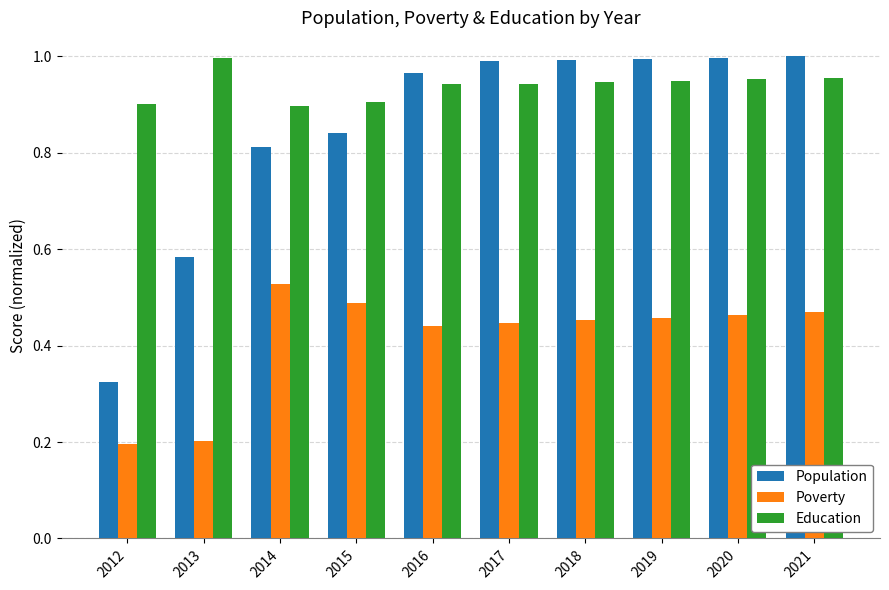

Rank the series by their average value, from highest to lowest.

Education, Population, Poverty